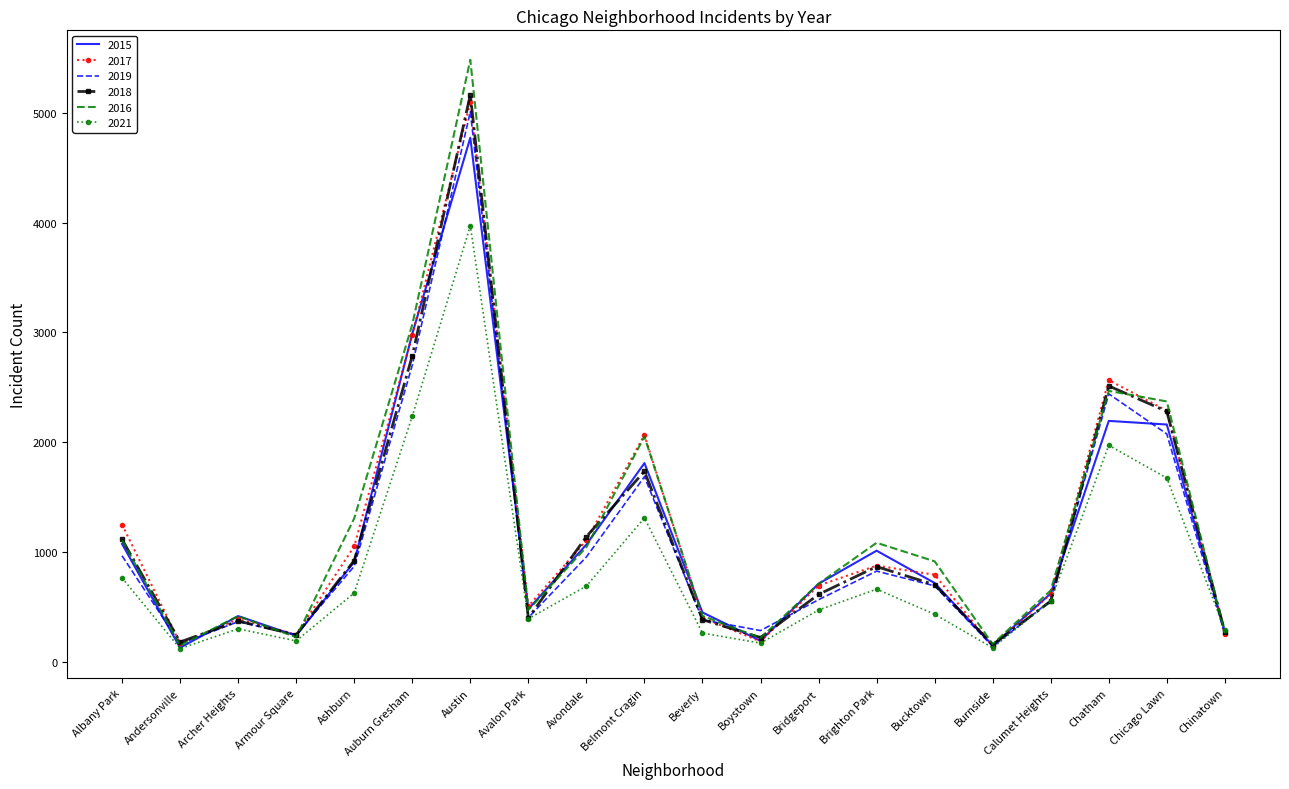

At which category does 2021 reach its first local peak?

Archer Heights